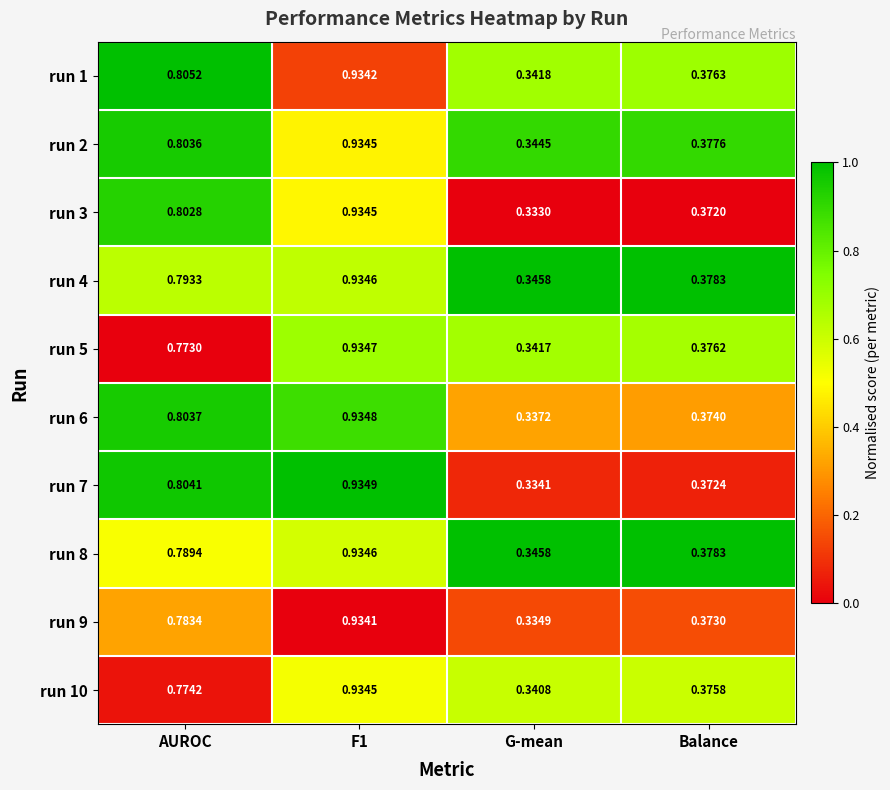

Is the value of run 7 at Balance greater than the value of run 4 at Balance?

No